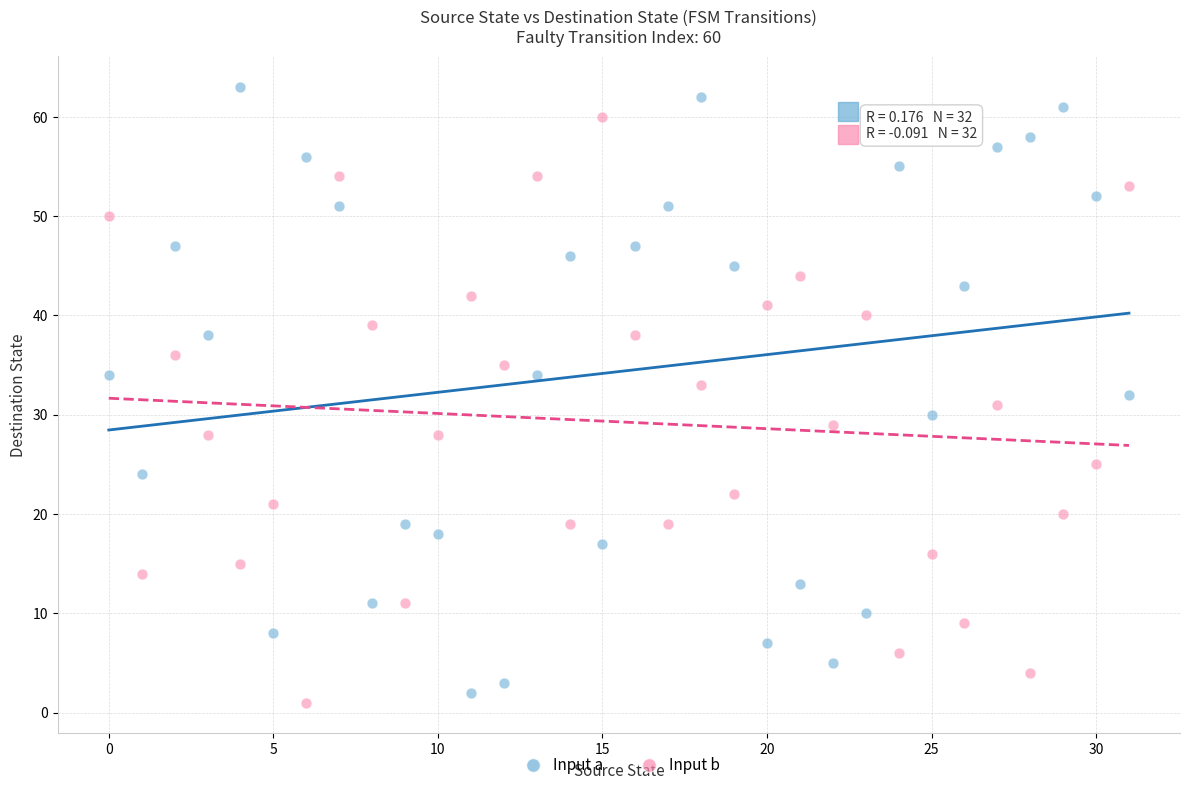

Which series contains the lowest Y value?

Input b